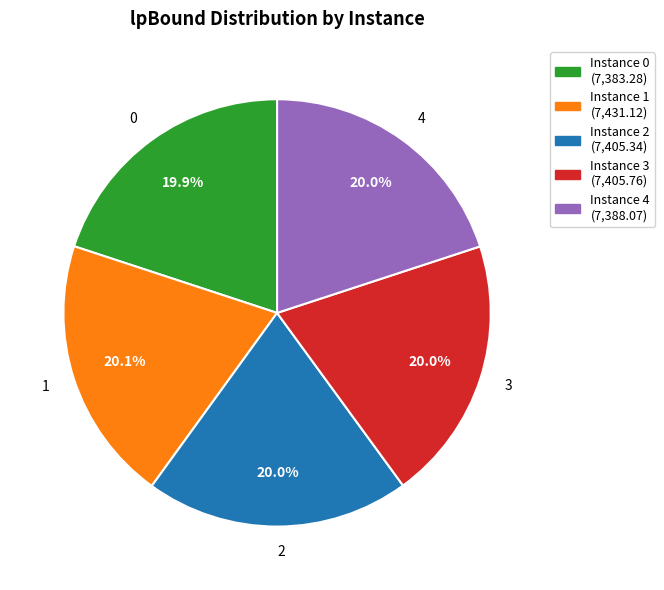

Count the number of slices in the pie.

5